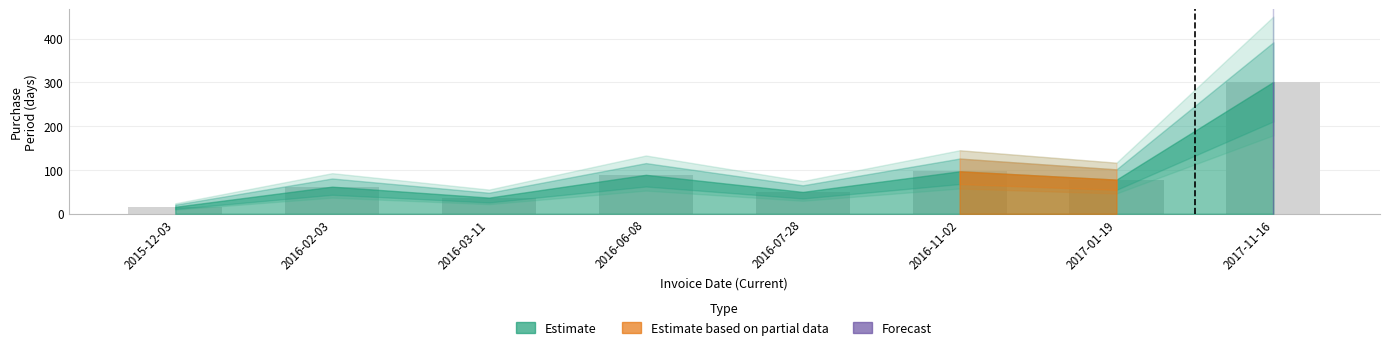

What is the change in value from 2015-12-03 to 2016-07-28?

+34